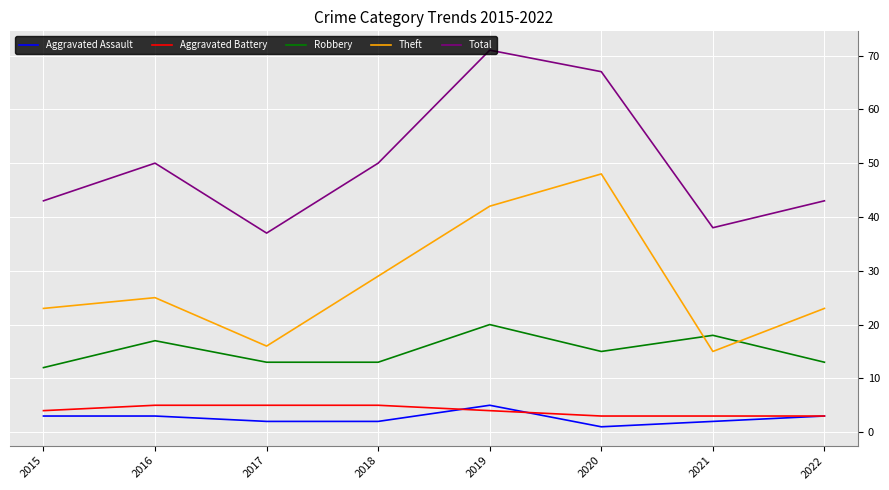

At which label does Robbery reach its peak?

2019